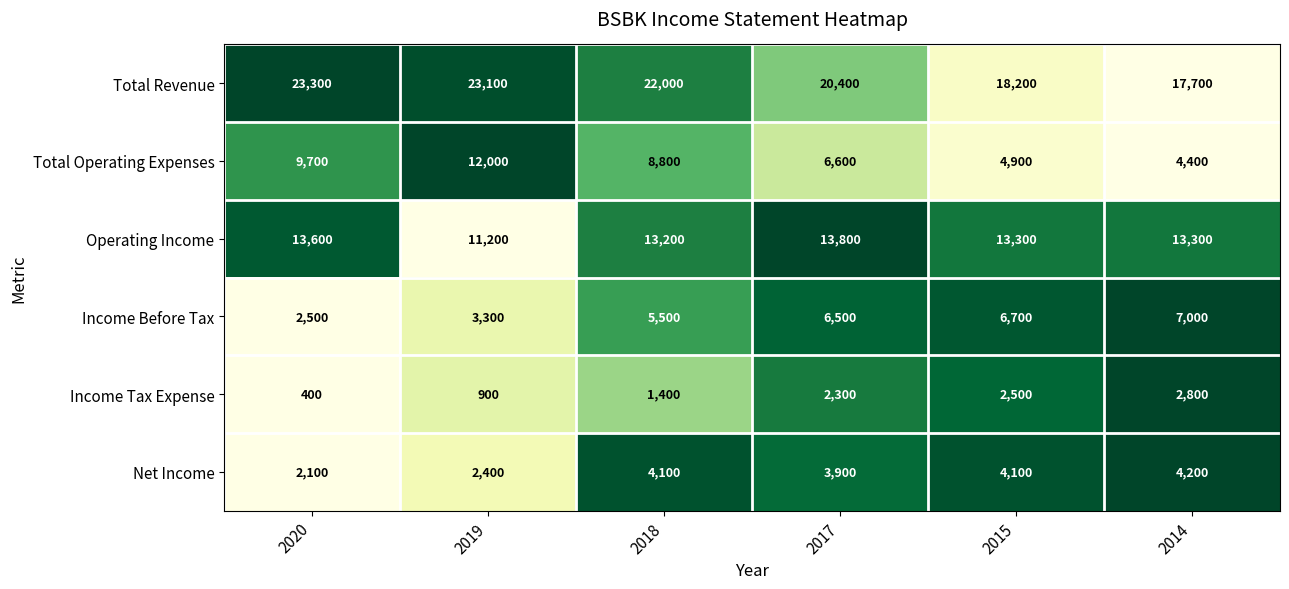

At which category is the sum across all series the highest?

2018